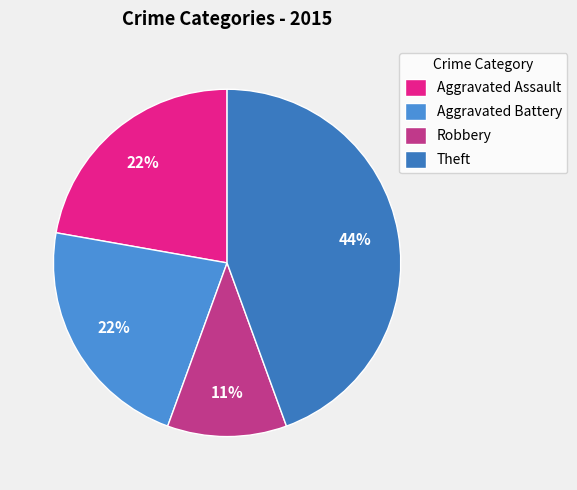

What is the change in value from Robbery to Theft?

+3